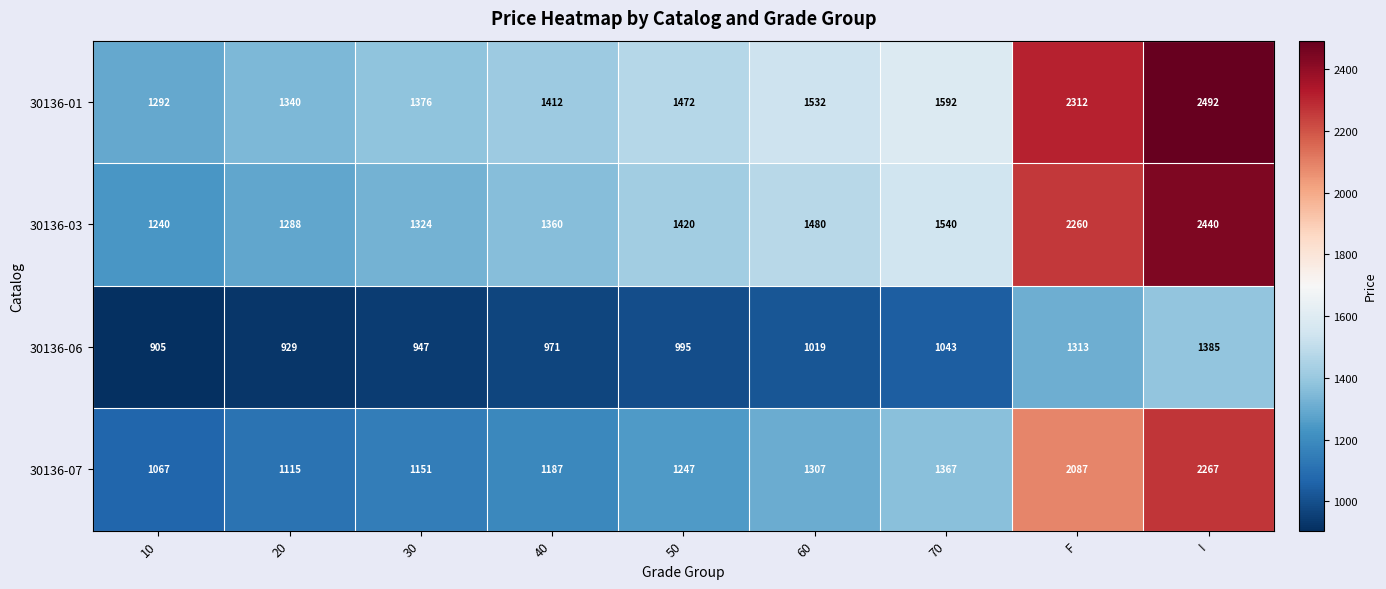

At which category is the sum across all series the highest?

I